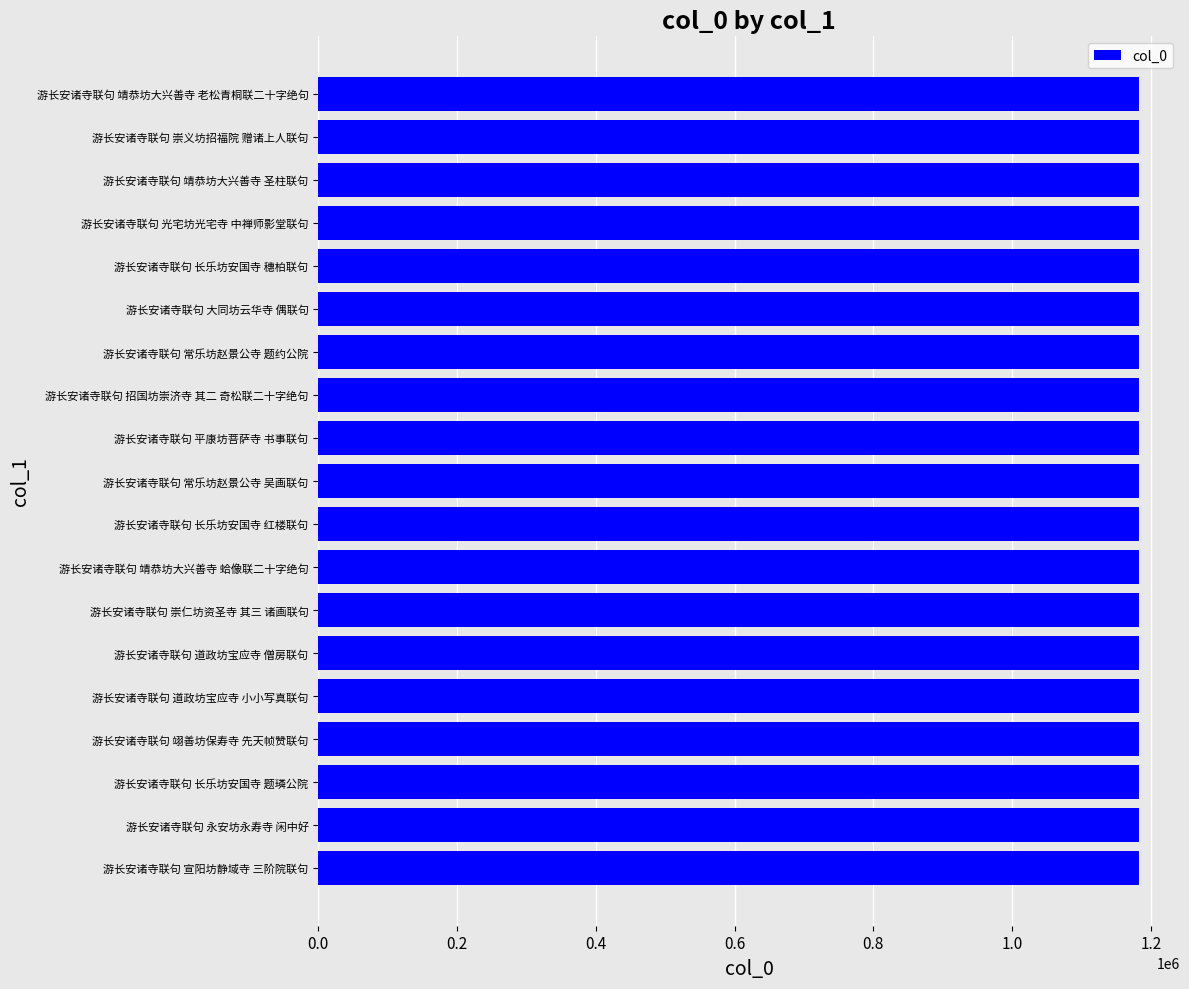

How many bars are there in total?

19